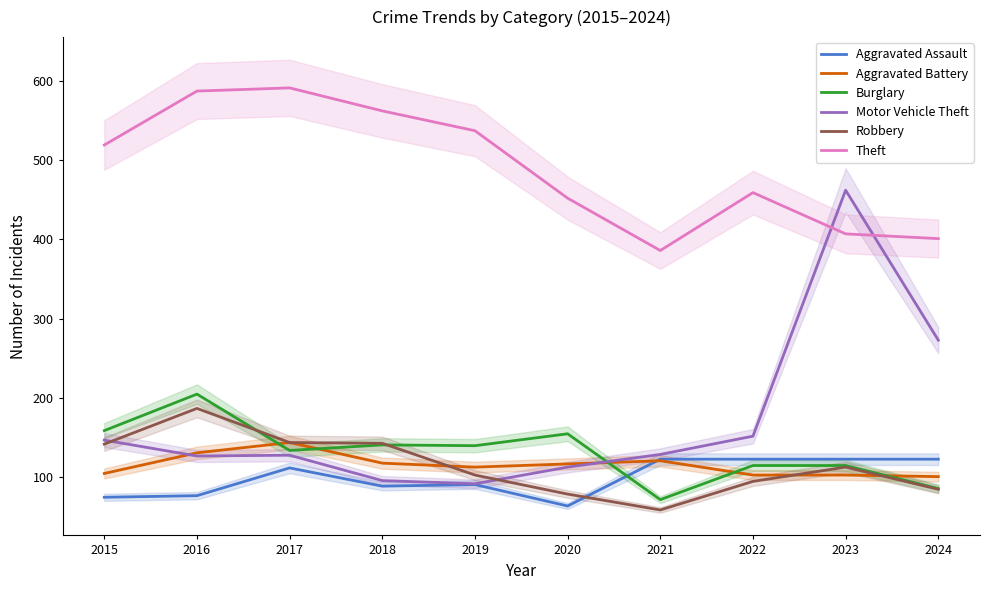

List the series in order of their peak value, highest first.

Theft, Motor Vehicle Theft, Burglary, Robbery, Aggravated Battery, Aggravated Assault